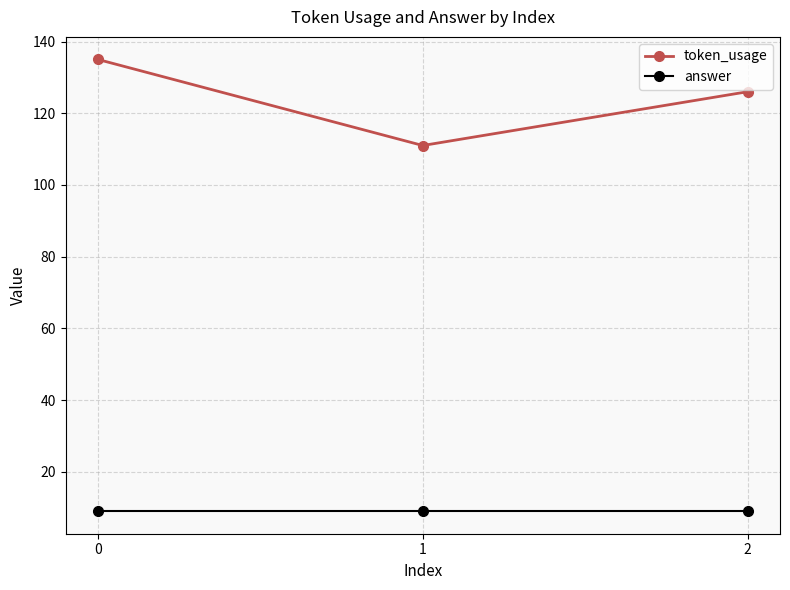

Reading left to right, list all the values displayed in this chart.

token_usage: 0=135	1=111	2=126
answer: 0=9	1=9	2=9